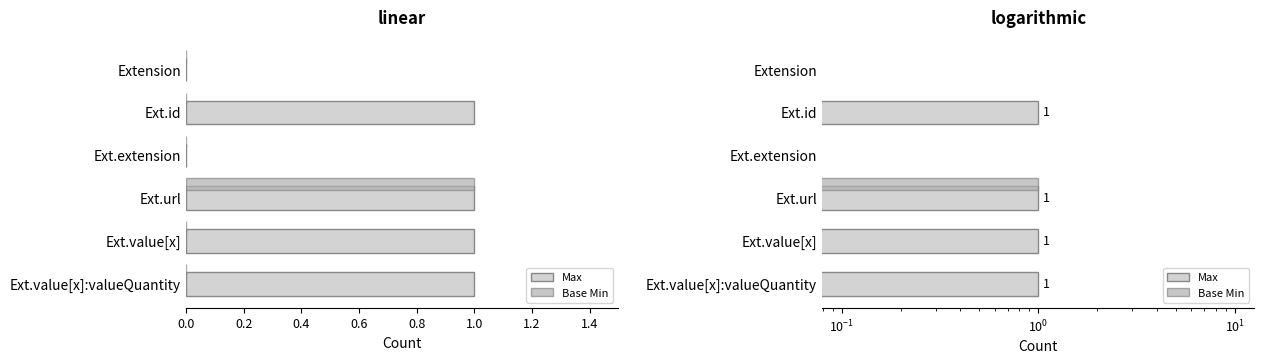

Are the bars grouped side by side (vs. stacked)?

Yes